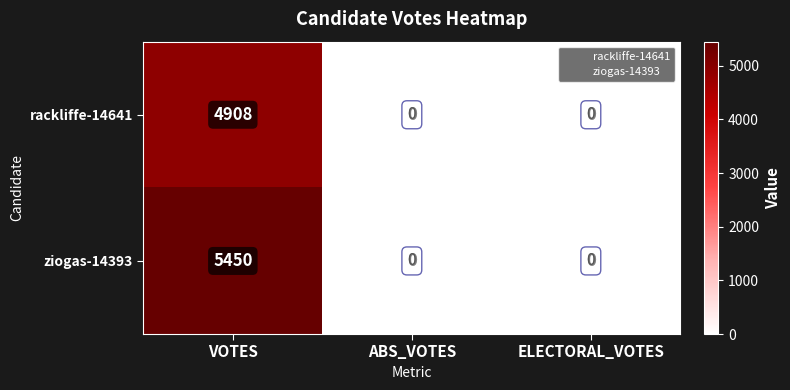

List the series in order of their overall mean, lowest first.

rackliffe-14641, ziogas-14393